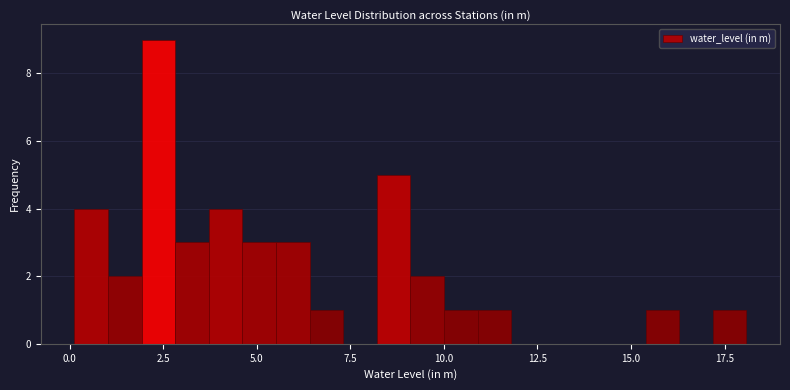

Around what value on the x-axis is the tallest bar? Give the approximate position of its centre, as read against the axis.

2.5